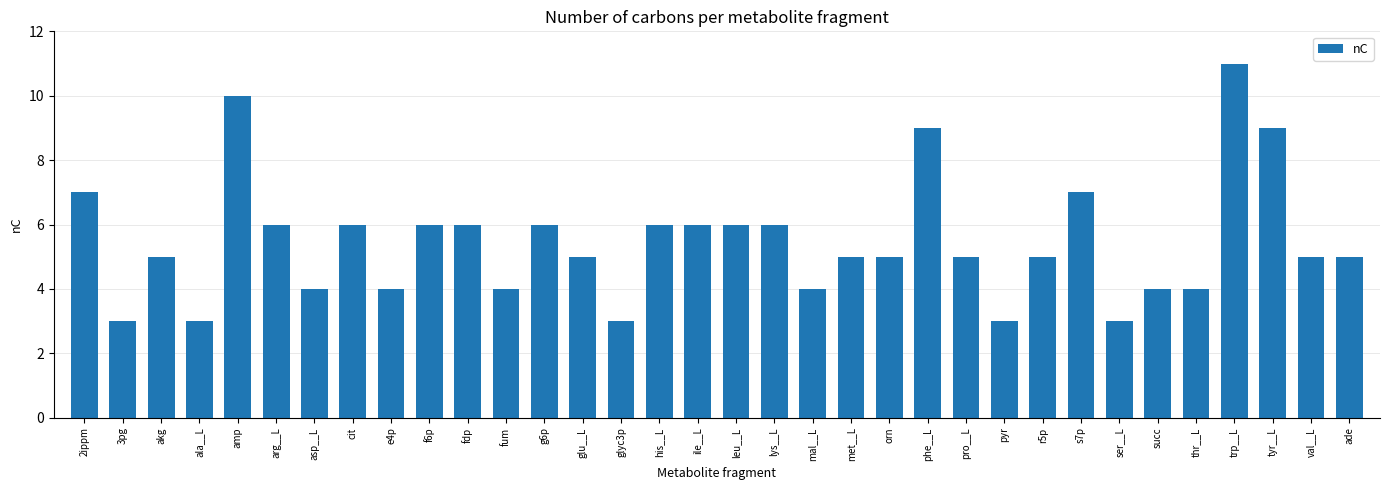

What is the label of the 13th bar from the left?

g6p